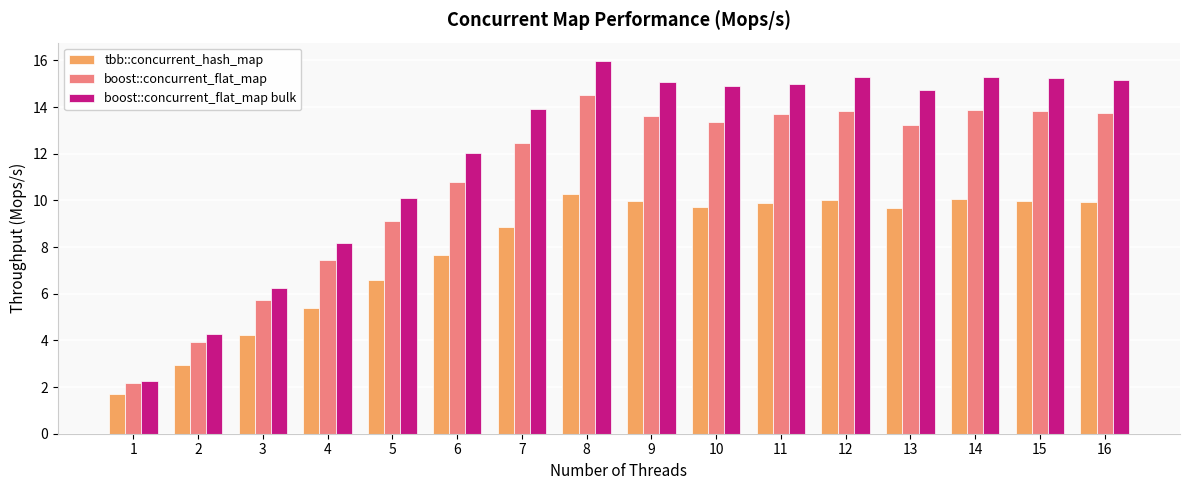

What value does the boost::concurrent_flat_map series have at 14?

13.9